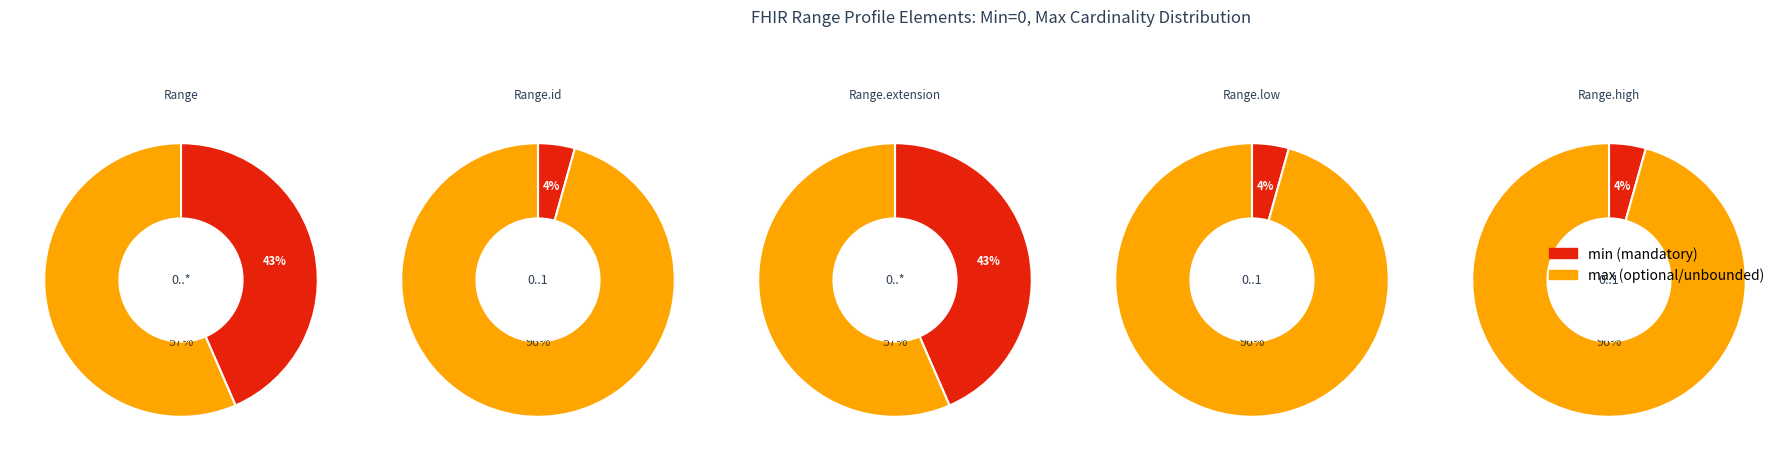

Which slice is the smallest?

min_values